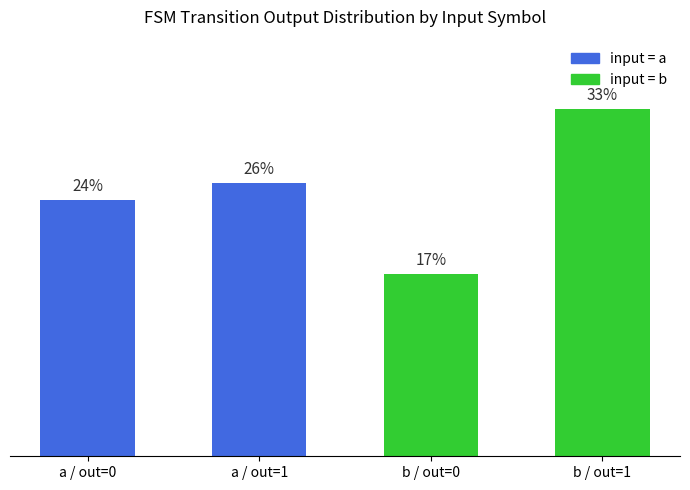

At which label is input = a closest to 25?

a / out=0